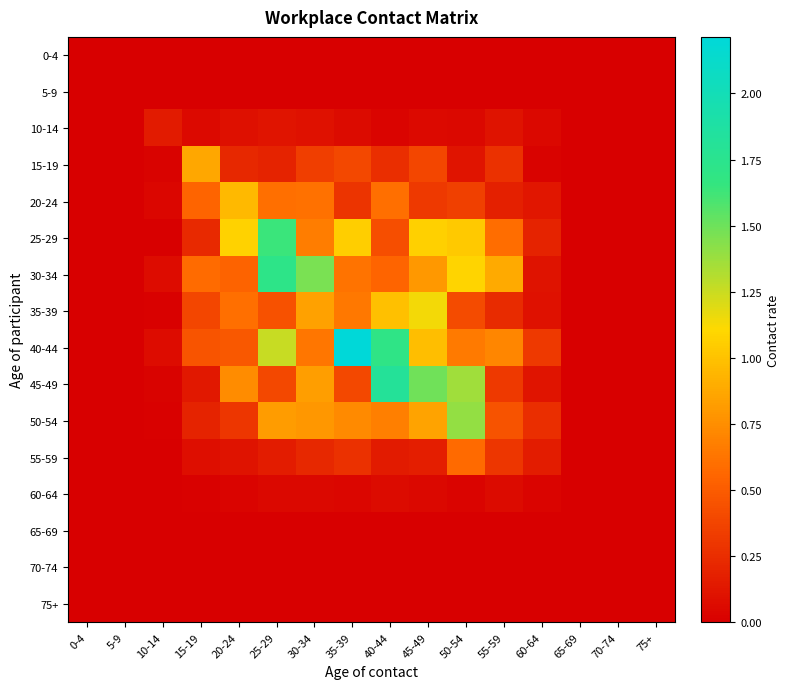

Reading left to right, extract all data points from this chart.

0-4: 0-4=0.0	5-9=0.0	10-14=0.0	15-19=0.0	20-24=0.0	25-29=0.0	30-34=0.0	35-39=0.0	40-44=0.0	45-49=0.0	50-54=0.0	55-59=0.0	60-64=0.0	65-69=0.0	70-74=0.0	75+=0.0
5-9: 0-4=0.0	5-9=0.0	10-14=0.0	15-19=0.0	20-24=0.0	25-29=0.0	30-34=0.0	35-39=0.0	40-44=0.0	45-49=0.0	50-54=0.0	55-59=0.0	60-64=0.0	65-69=0.0	70-74=0.0	75+=0.0
10-14: 0-4=0.0	5-9=0.0	10-14=0.2	15-19=0.1	20-24=0.1	25-29=0.1	30-34=0.1	35-39=0.1	40-44=0.0	45-49=0.1	50-54=0.0	55-59=0.1	60-64=0.0	65-69=0.0	70-74=0.0	75+=0.0
15-19: 0-4=0.0	5-9=0.0	10-14=0.0	15-19=0.9	20-24=0.2	25-29=0.2	30-34=0.3	35-39=0.4	40-44=0.3	45-49=0.4	50-54=0.1	55-59=0.3	60-64=0.0	65-69=0.0	70-74=0.0	75+=0.0
20-24: 0-4=0.0	5-9=0.0	10-14=0.0	15-19=0.5	20-24=1.0	25-29=0.6	30-34=0.6	35-39=0.3	40-44=0.6	45-49=0.3	50-54=0.3	55-59=0.2	60-64=0.1	65-69=0.0	70-74=0.0	75+=0.0
25-29: 0-4=0.0	5-9=0.0	10-14=0.0	15-19=0.2	20-24=1.1	25-29=1.6	30-34=0.7	35-39=1.1	40-44=0.4	45-49=1.1	50-54=1.0	55-59=0.6	60-64=0.2	65-69=0.0	70-74=0.0	75+=0.0
30-34: 0-4=0.0	5-9=0.0	10-14=0.1	15-19=0.6	20-24=0.5	25-29=1.7	30-34=1.5	35-39=0.6	40-44=0.5	45-49=0.8	50-54=1.1	55-59=0.9	60-64=0.1	65-69=0.0	70-74=0.0	75+=0.0
35-39: 0-4=0.0	5-9=0.0	10-14=0.0	15-19=0.4	20-24=0.6	25-29=0.4	30-34=0.8	35-39=0.6	40-44=1.0	45-49=1.1	50-54=0.4	55-59=0.2	60-64=0.1	65-69=0.0	70-74=0.0	75+=0.0
40-44: 0-4=0.0	5-9=0.0	10-14=0.1	15-19=0.5	20-24=0.5	25-29=1.3	30-34=0.6	35-39=2.2	40-44=1.7	45-49=1.0	50-54=0.7	55-59=0.7	60-64=0.3	65-69=0.0	70-74=0.0	75+=0.0
45-49: 0-4=0.0	5-9=0.0	10-14=0.0	15-19=0.1	20-24=0.7	25-29=0.4	30-34=0.8	35-39=0.4	40-44=1.8	45-49=1.5	50-54=1.4	55-59=0.3	60-64=0.1	65-69=0.0	70-74=0.0	75+=0.0
50-54: 0-4=0.0	5-9=0.0	10-14=0.0	15-19=0.2	20-24=0.3	25-29=0.8	30-34=0.8	35-39=0.7	40-44=0.7	45-49=0.8	50-54=1.4	55-59=0.5	60-64=0.3	65-69=0.0	70-74=0.0	75+=0.0
55-59: 0-4=0.0	5-9=0.0	10-14=0.0	15-19=0.1	20-24=0.1	25-29=0.2	30-34=0.2	35-39=0.3	40-44=0.2	45-49=0.2	50-54=0.6	55-59=0.3	60-64=0.2	65-69=0.0	70-74=0.0	75+=0.0
60-64: 0-4=0.0	5-9=0.0	10-14=0.0	15-19=0.0	20-24=0.0	25-29=0.0	30-34=0.0	35-39=0.0	40-44=0.1	45-49=0.0	50-54=0.0	55-59=0.1	60-64=0.0	65-69=0.0	70-74=0.0	75+=0.0
65-69: 0-4=0.0	5-9=0.0	10-14=0.0	15-19=0.0	20-24=0.0	25-29=0.0	30-34=0.0	35-39=0.0	40-44=0.0	45-49=0.0	50-54=0.0	55-59=0.0	60-64=0.0	65-69=0.0	70-74=0.0	75+=0.0
70-74: 0-4=0.0	5-9=0.0	10-14=0.0	15-19=0.0	20-24=0.0	25-29=0.0	30-34=0.0	35-39=0.0	40-44=0.0	45-49=0.0	50-54=0.0	55-59=0.0	60-64=0.0	65-69=0.0	70-74=0.0	75+=0.0
75+: 0-4=0.0	5-9=0.0	10-14=0.0	15-19=0.0	20-24=0.0	25-29=0.0	30-34=0.0	35-39=0.0	40-44=0.0	45-49=0.0	50-54=0.0	55-59=0.0	60-64=0.0	65-69=0.0	70-74=0.0	75+=0.0